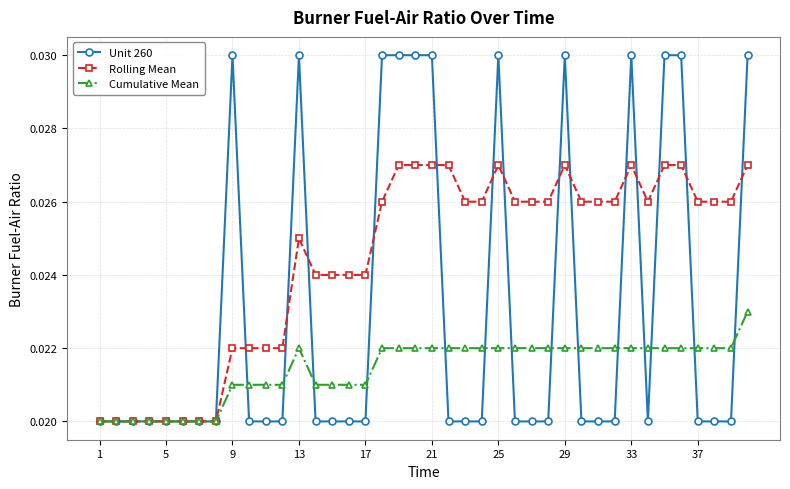

What are all the series names shown in the legend?

Unit 260, Rolling Mean, Cumulative Mean